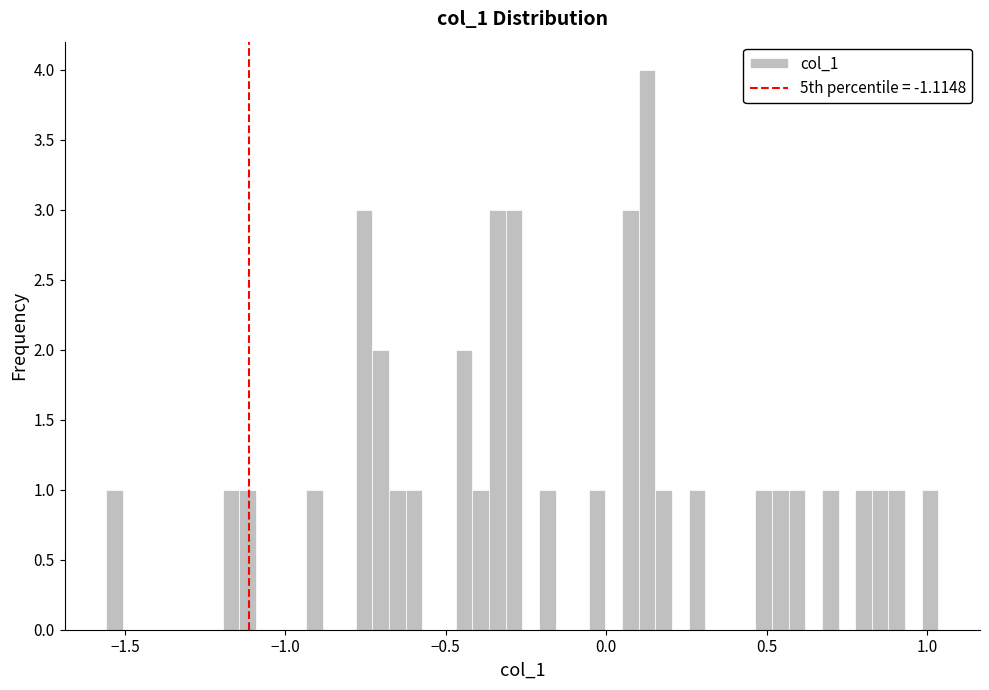

Read against the x-axis, roughly where is the centre of the tallest bar?

0.15